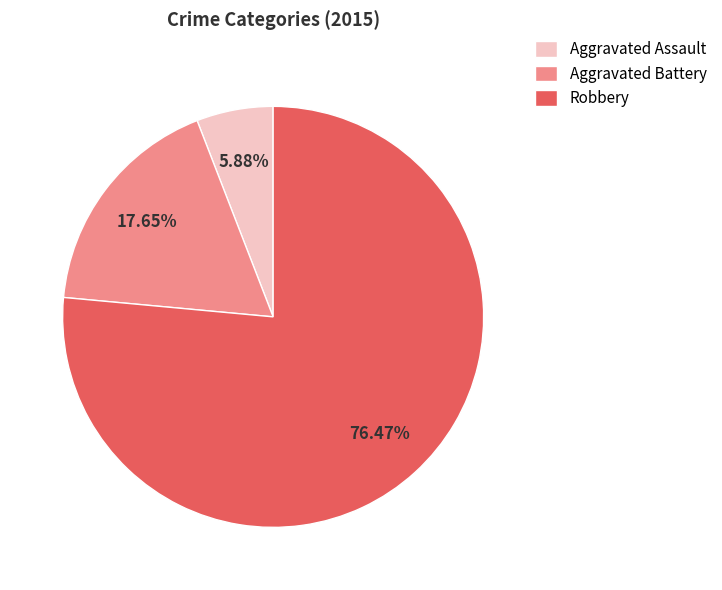

Does Robbery account for over 50% of the chart?

Yes